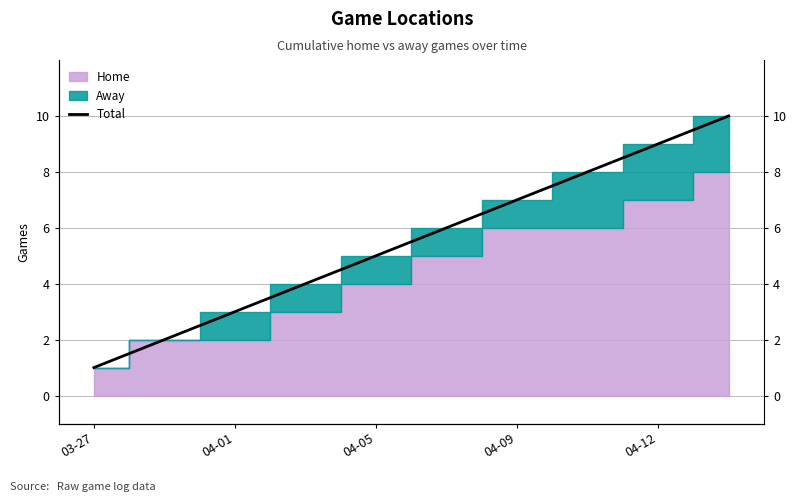

Does the chart have visible grid lines?

Yes